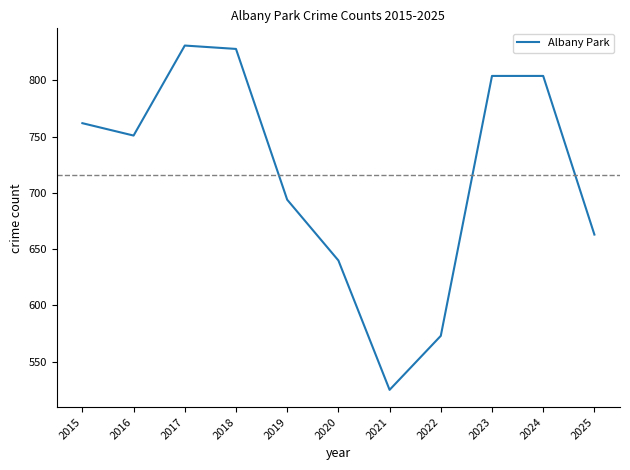

How many lines are shown in the chart?

1